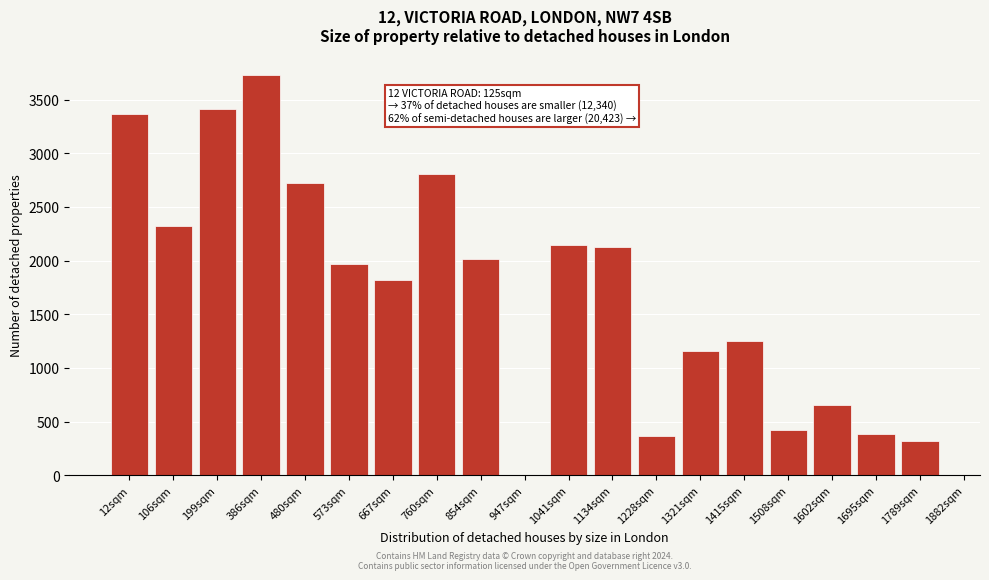

Reading left to right, extract all data points from this chart.

12sqm=3363	106sqm=2324	199sqm=3413	386sqm=3733	480sqm=2726	573sqm=1966	667sqm=1816	760sqm=2811	854sqm=2020	947sqm=0	1041sqm=2149	1134sqm=2123	1228sqm=368	1321sqm=1154	1415sqm=1251	1508sqm=423	1602sqm=658	1695sqm=386	1789sqm=316